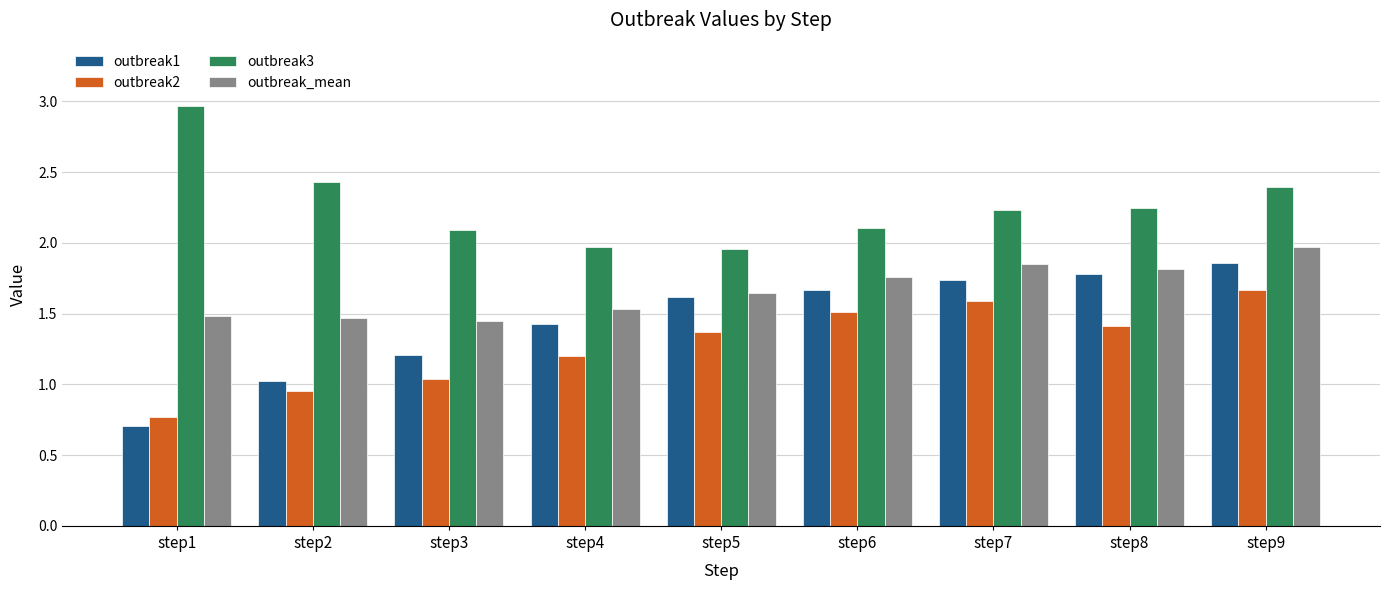

Rank the series by their maximum value, from highest to lowest.

outbreak3, outbreak_mean, outbreak1, outbreak2